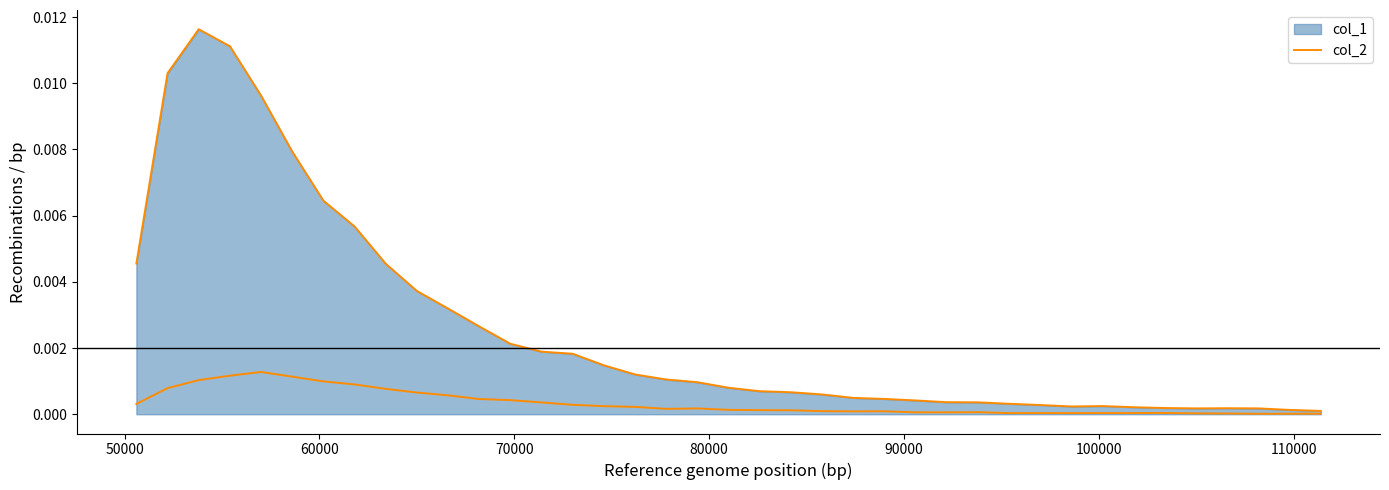

How many lines are shown in the chart?

2